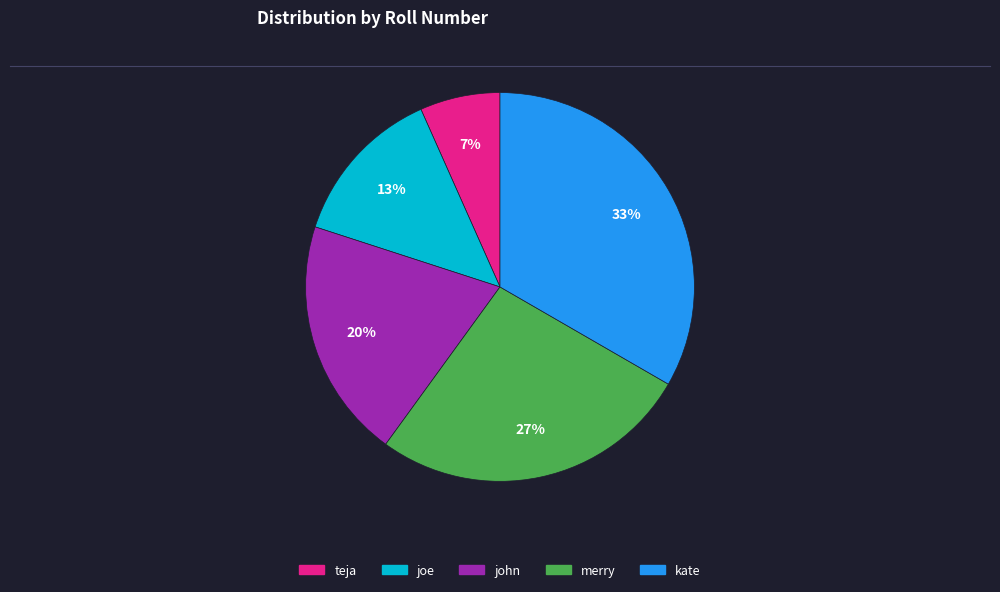

Is it true that kate is 42% of the pie?

False